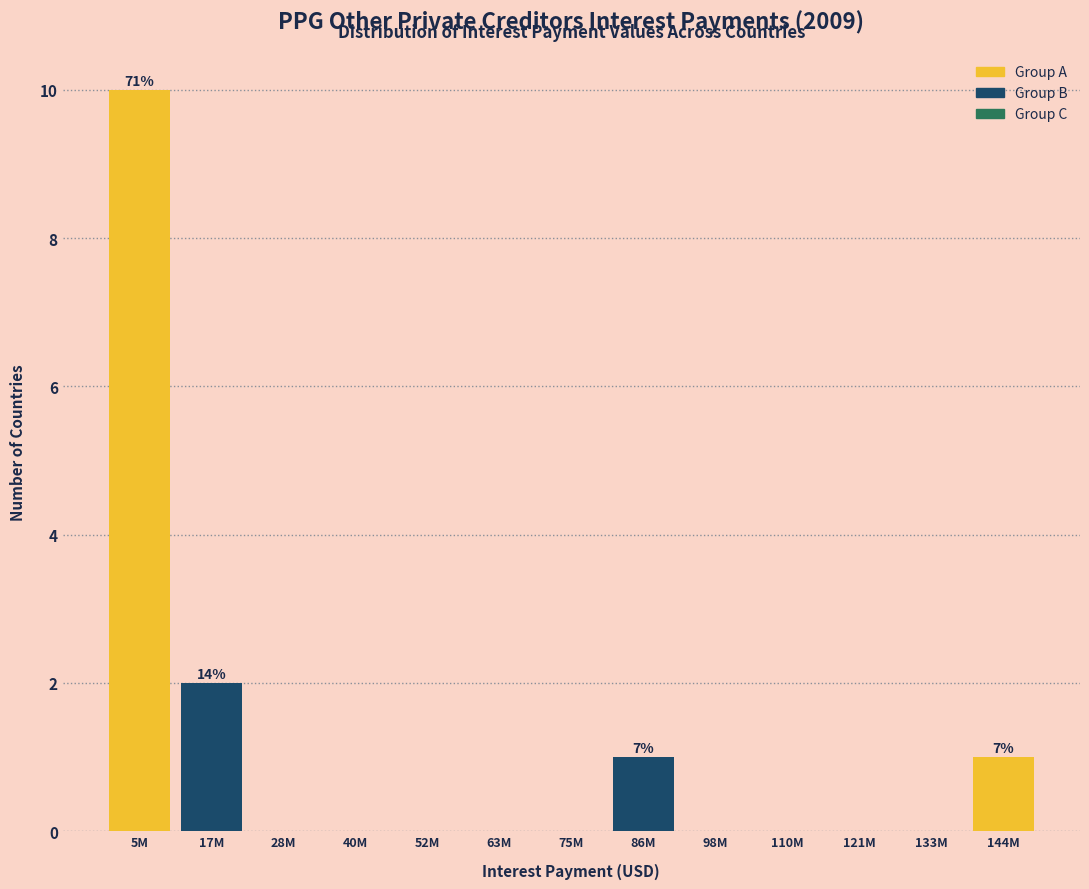

Reading left to right, what are all the values shown in this chart?

5M=10	17M=2	28M=0	40M=0	52M=0	63M=0	75M=0	86M=1	98M=0	110M=0	121M=0	133M=0	144M=1